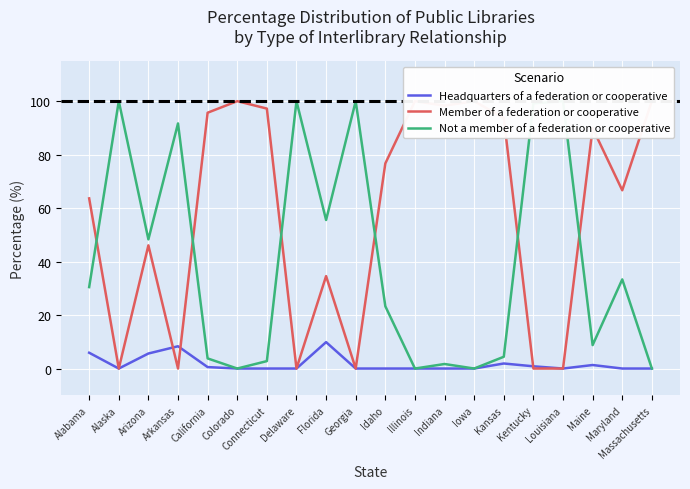

Reading left to right, extract all data points from this chart.

Headquarters of a federation or cooperative: 5.9	0.0	5.6	8.3	0.5	0.0	0.0	0.0	9.9	0.0	0.0	0.0	0.0	0.0	1.9	0.8	0.0	1.3	0.0	0.0
Member of a federation or cooperative: 63.6	0.0	46.1	0.0	95.7	100.0	97.2	0.0	34.6	0.0	76.7	100.0	98.3	100.0	93.7	0.0	0.0	89.9	66.7	100.0
Not a member of a federation or cooperative: 30.5	100.0	48.3	91.7	3.8	0.0	2.8	100.0	55.6	100.0	23.3	0.0	1.7	0.0	4.4	99.2	100.0	8.8	33.3	0.0